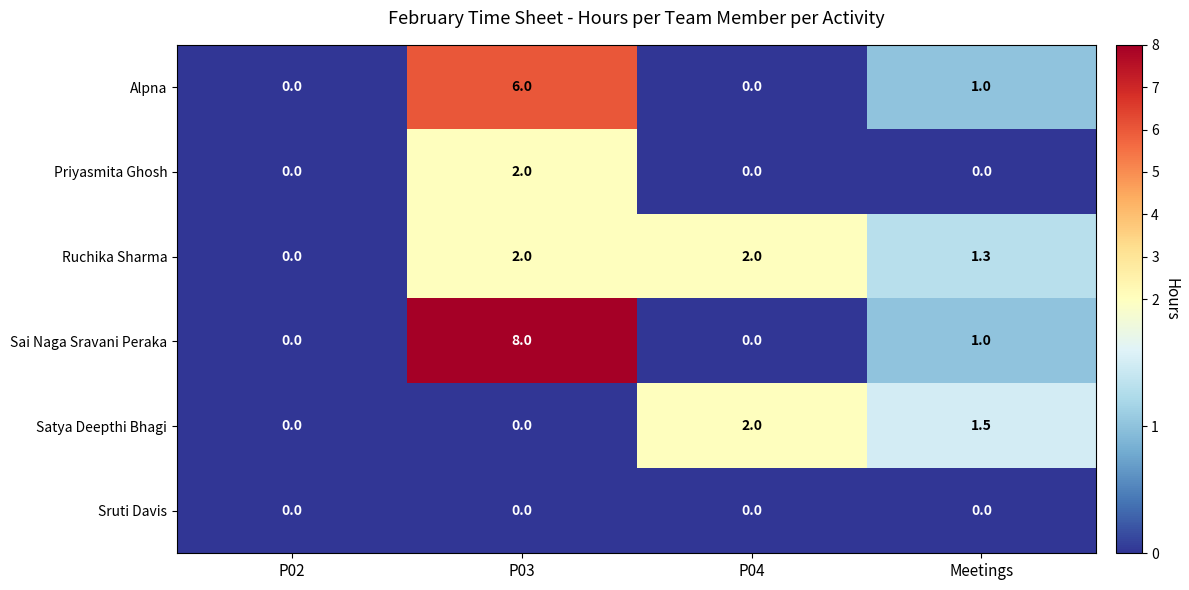

At how many categories does at least one series exceed 4?

1